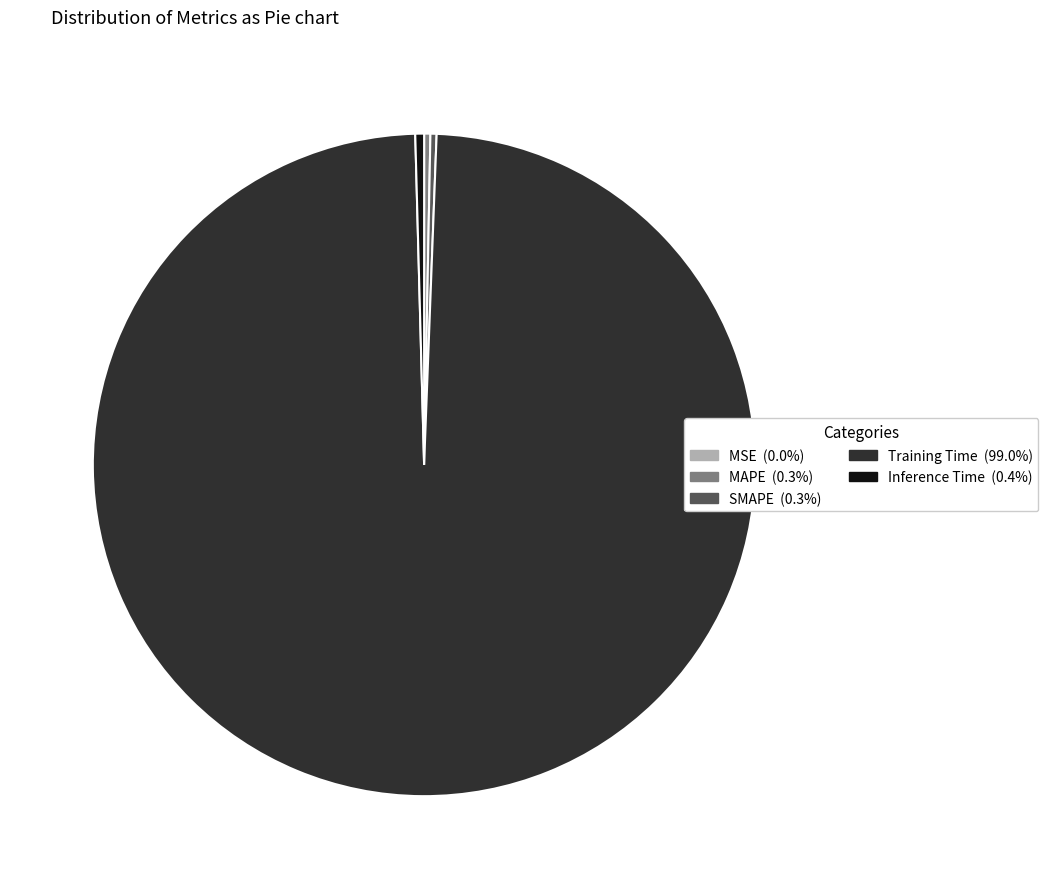

Which category accounts for the majority?

Training Time